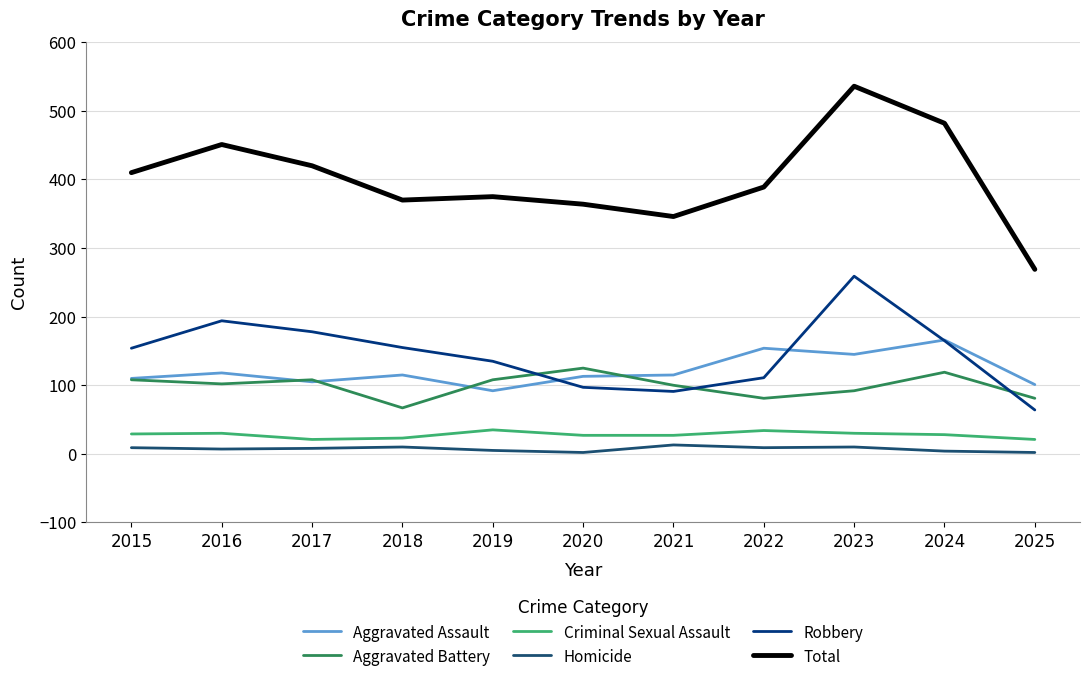

Between 2016 and 2021, which series saw the biggest shift?

Total